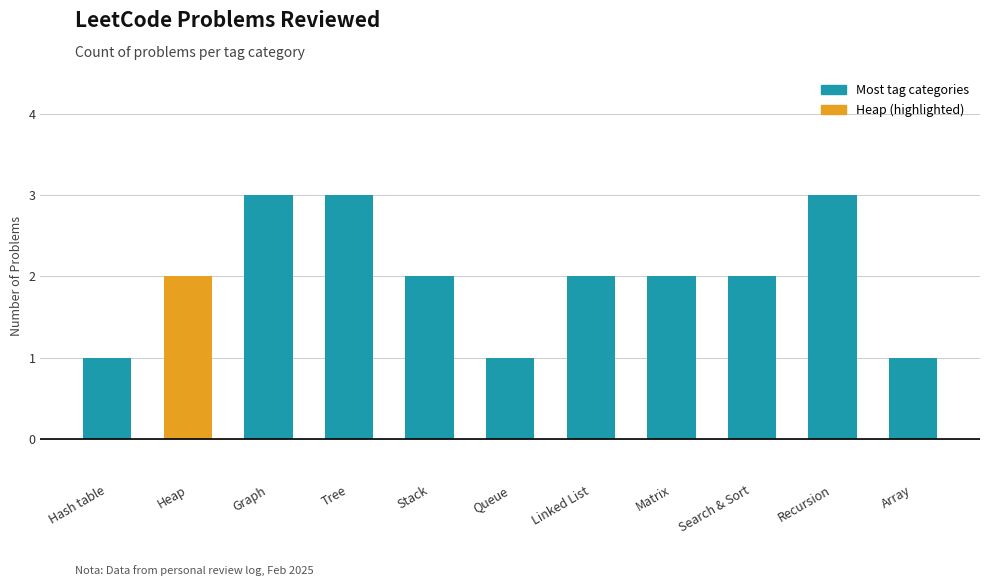

Reading left to right, transcribe all the data shown in this chart.

Hash table=1	Heap=2	Graph=3	Tree=3	Stack=2	Queue=1	Linked List=2	Matrix=2	Search & Sort=2	Recursion=3	Array=1